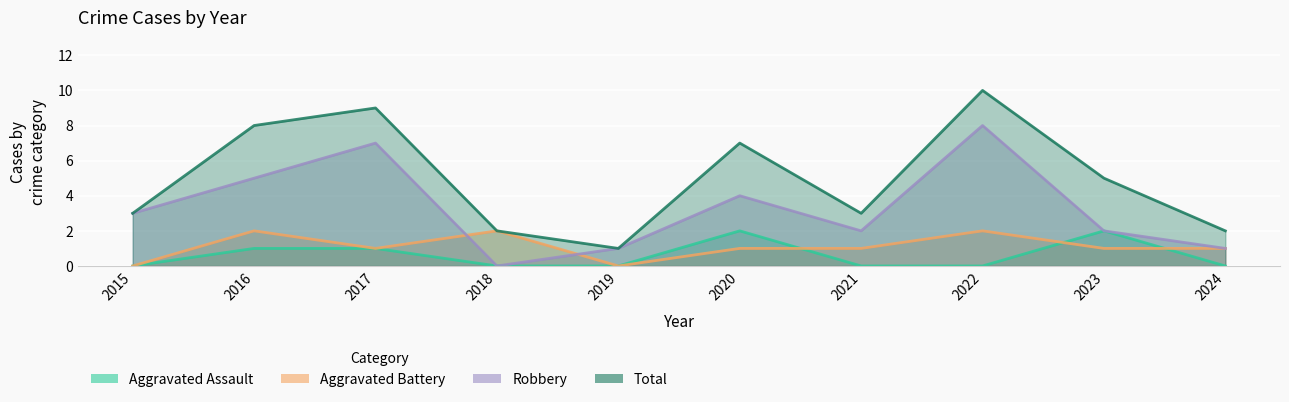

At which label does Total reach its minimum?

2019